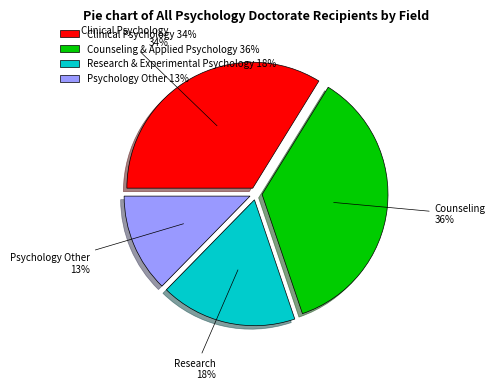

To the nearest percent, what is the difference between the largest and smallest slice percentages?

23%